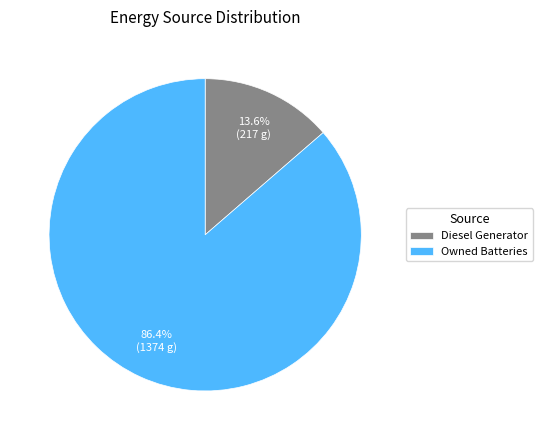

What portion of the pie excludes Owned Batteries?

13.6%